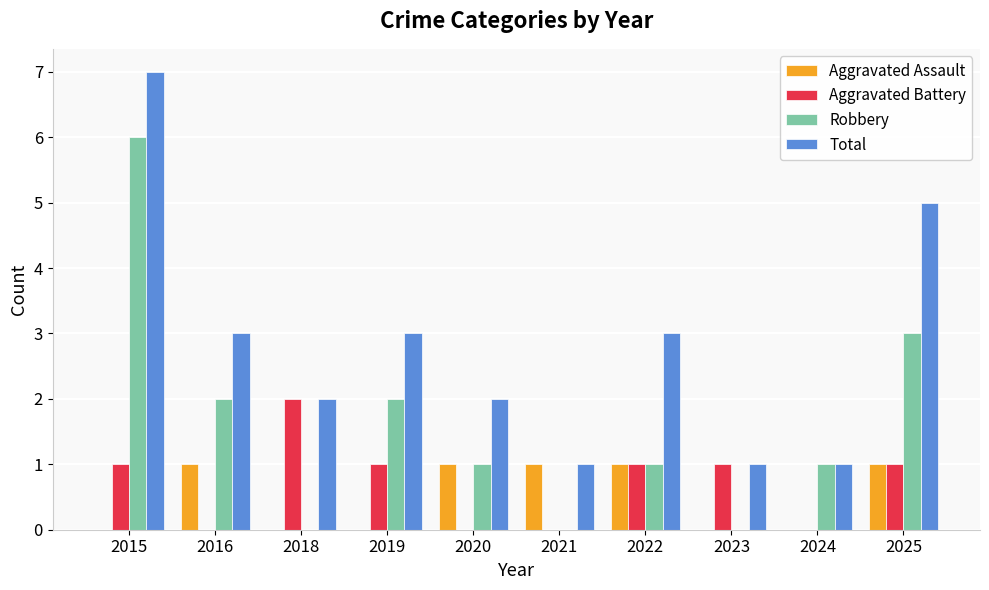

What are all the series names shown in the legend?

Aggravated Assault, Aggravated Battery, Robbery, Total